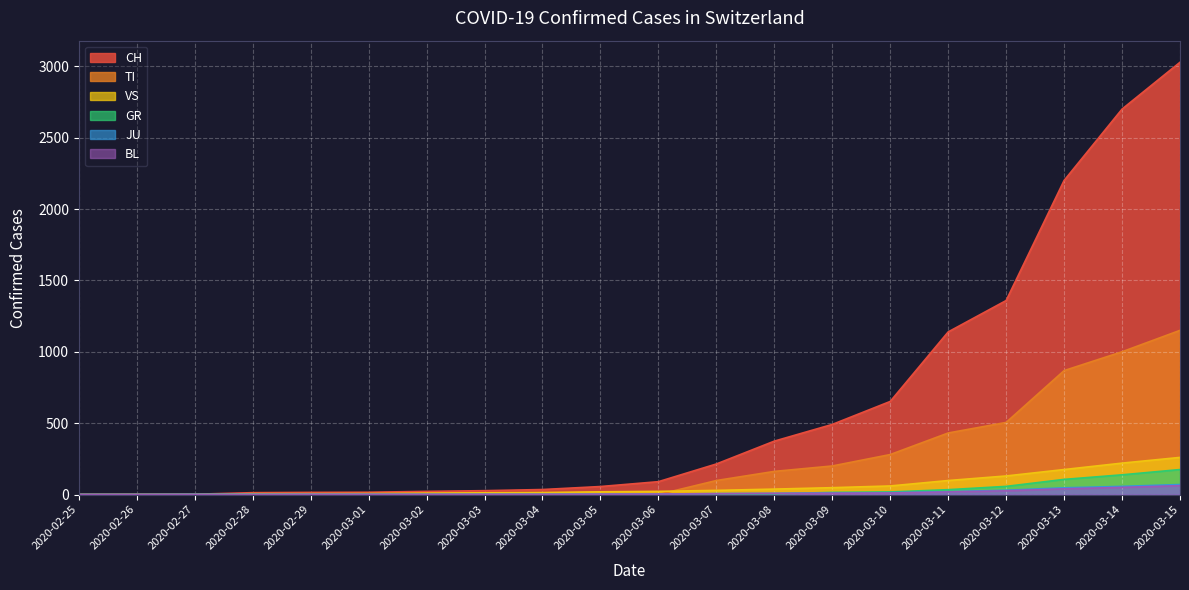

What is the label of the 6th point from the right?

2020-03-10